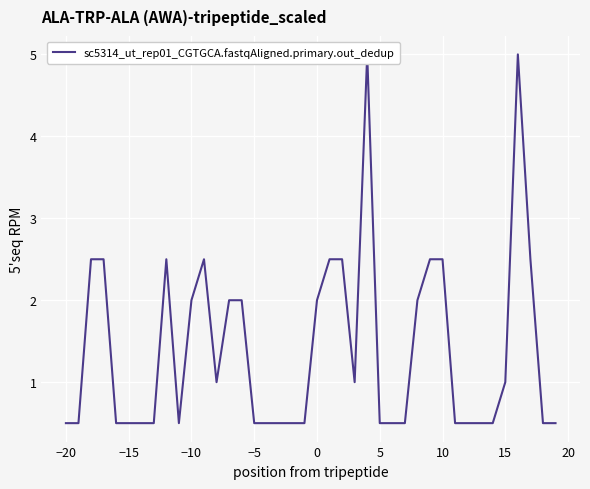

The chart shows a value of 0.3 at 12. True or false?

False